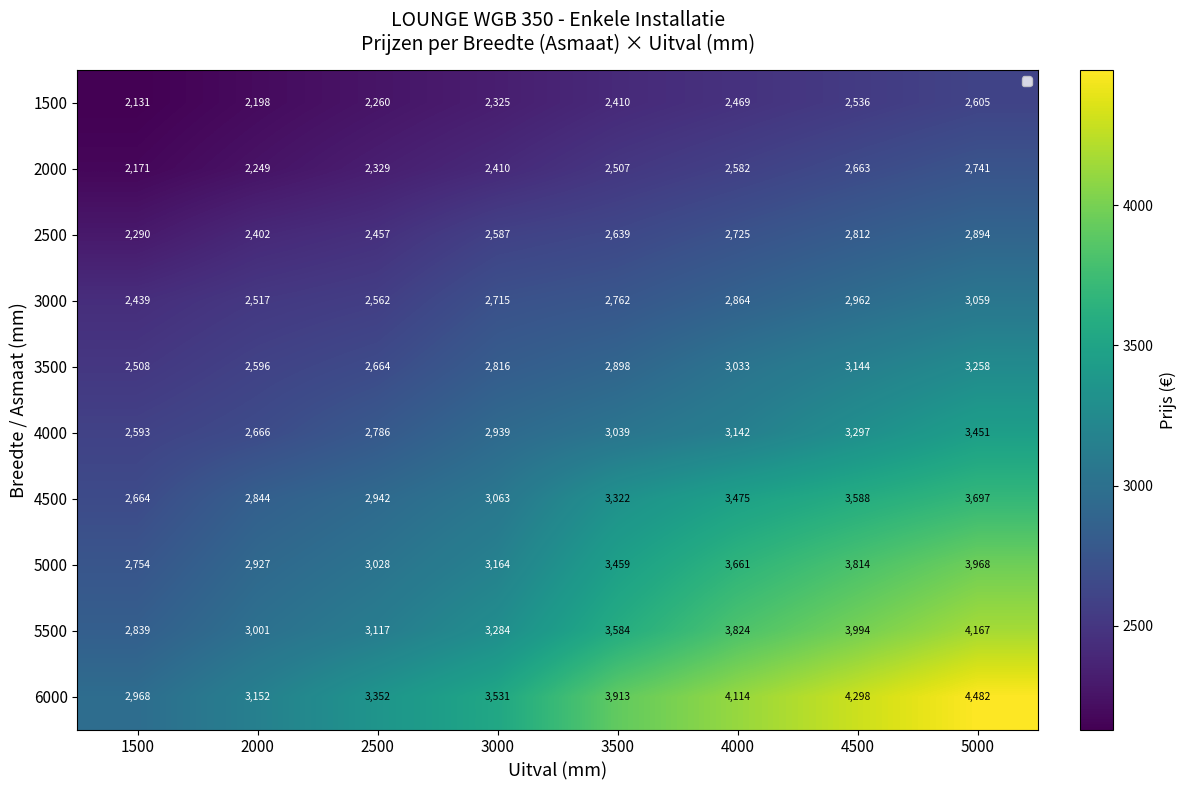

What is the approximate value of 6000 at 4500?

4298.2